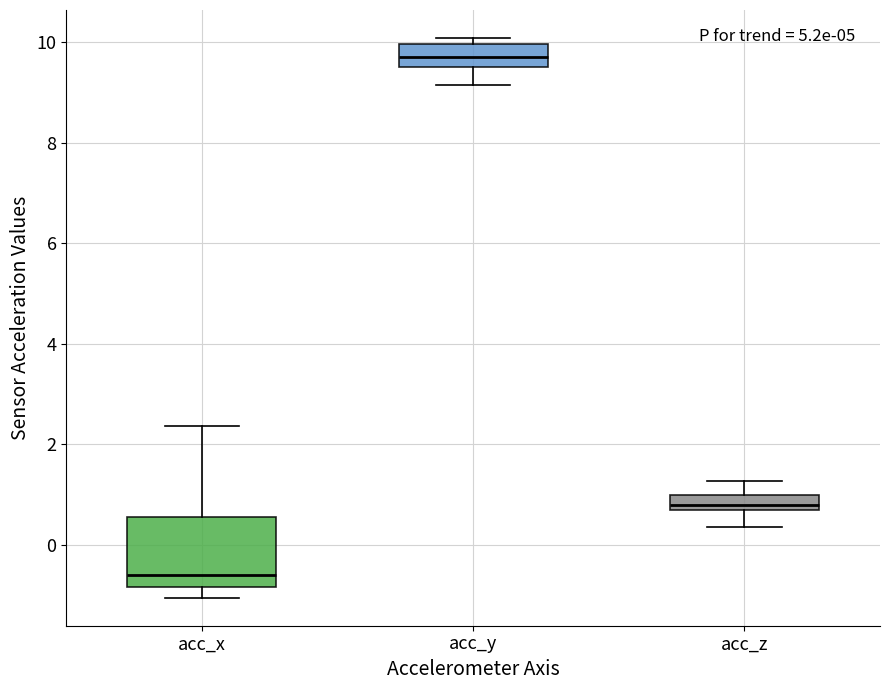

Which box's median line is the lowest?

acc_x